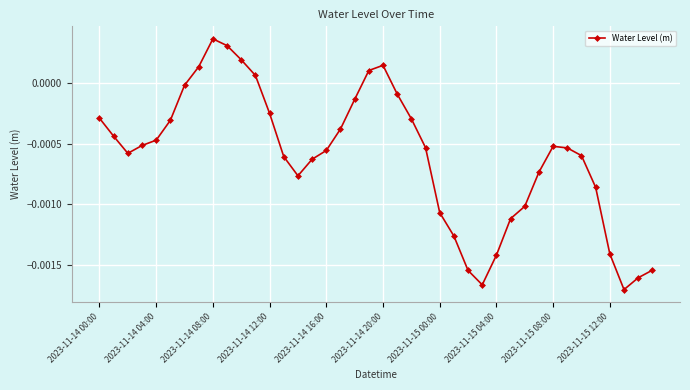

How many categories are shown in the chart?

40